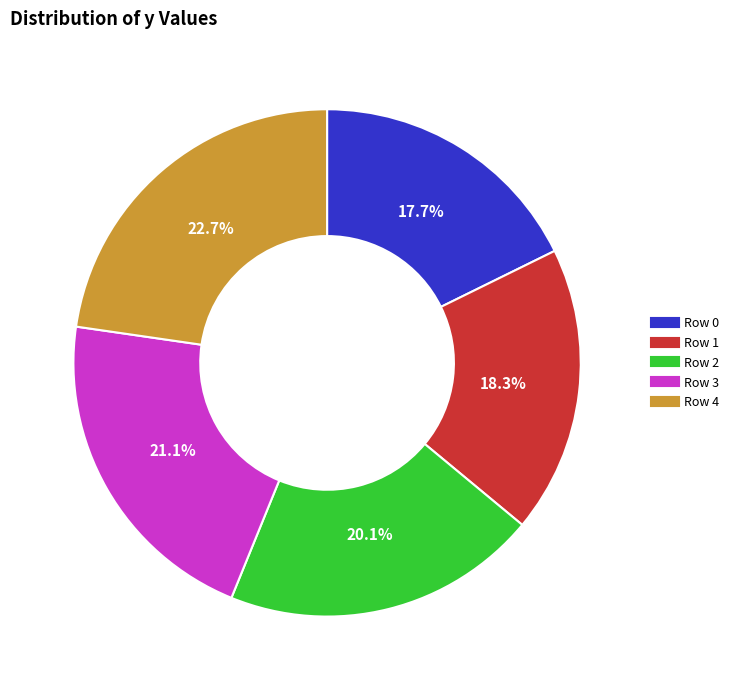

Is there any slice that represents more than half of the pie?

No